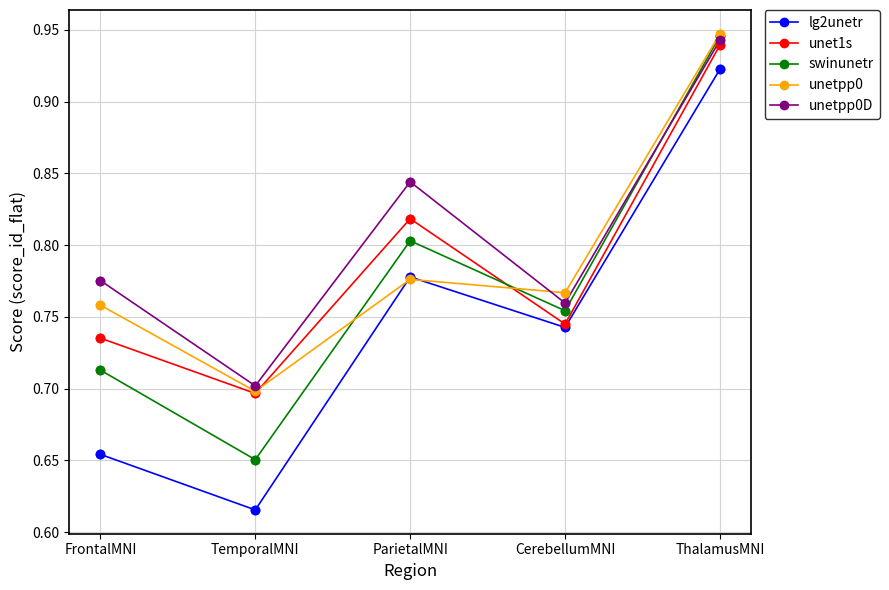

Between FrontalMNI and TemporalMNI, which series saw the biggest shift?

unetpp0D